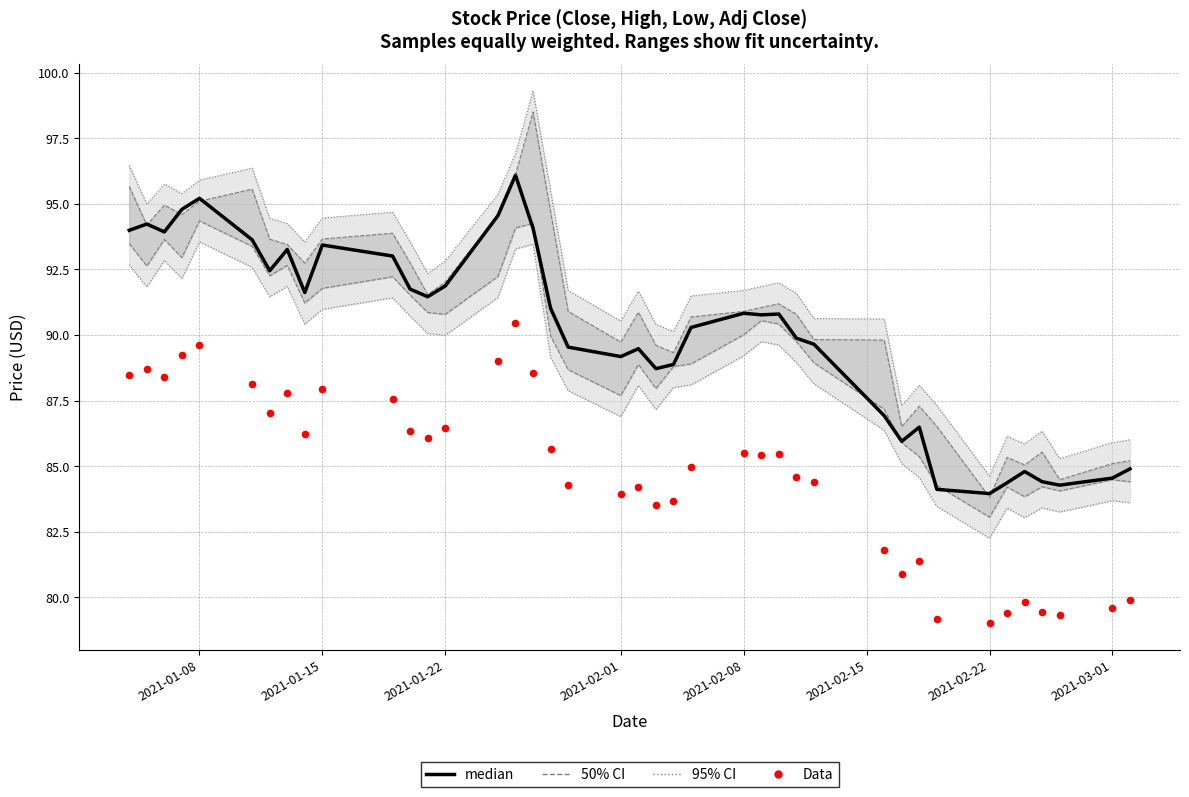

What is the total value across all series at 2021-02-15?

181.8